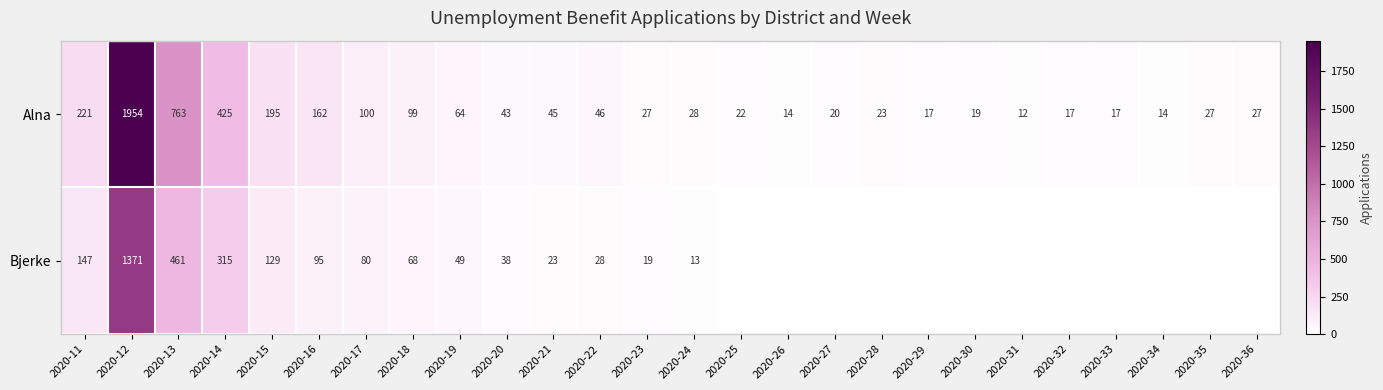

At which category is the sum across all series the highest?

2020-12